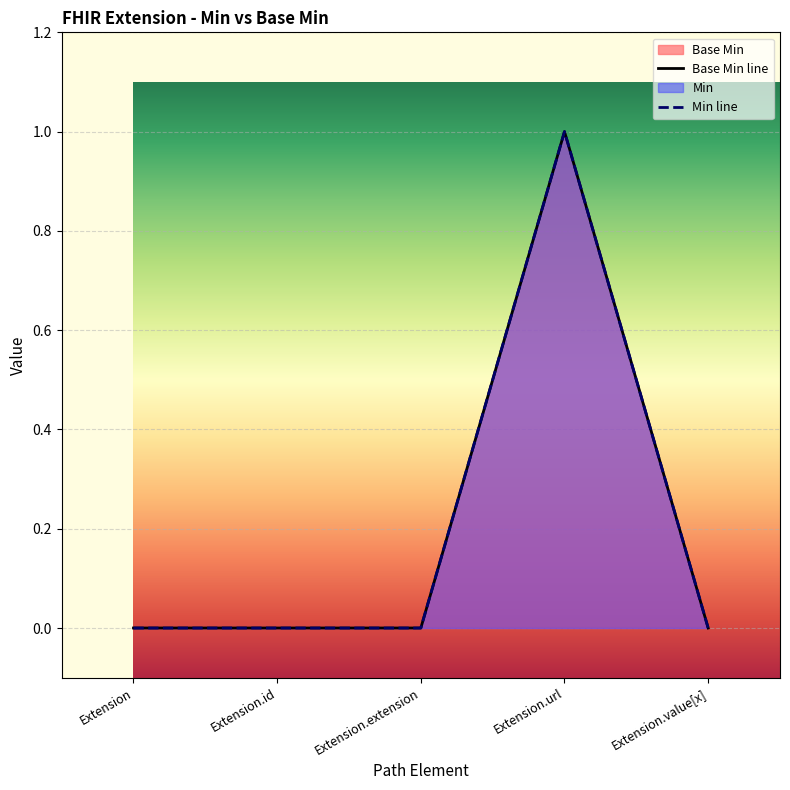

True or false: Min line and Base Min line intersect in this chart.

False